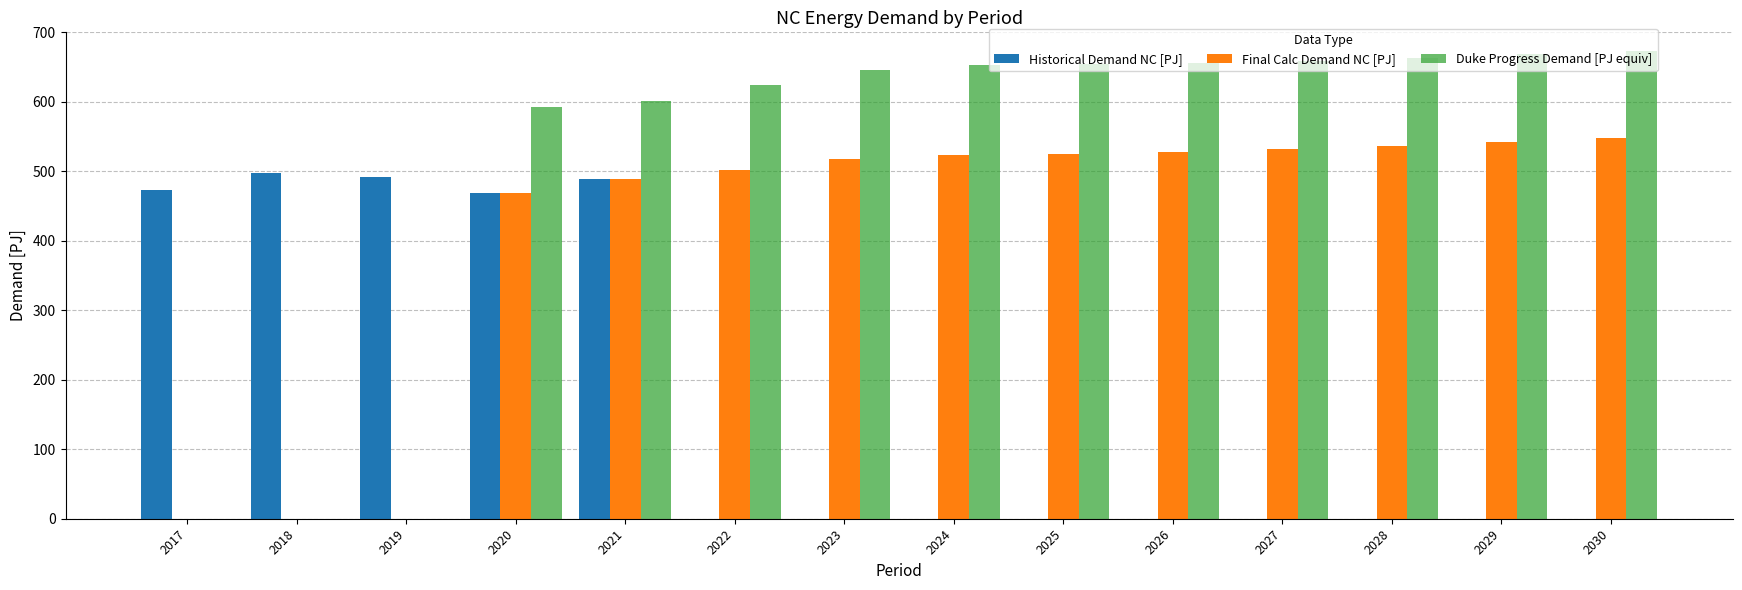

Which series has the largest total across all categories?

Duke Progress Demand [PJ equiv]